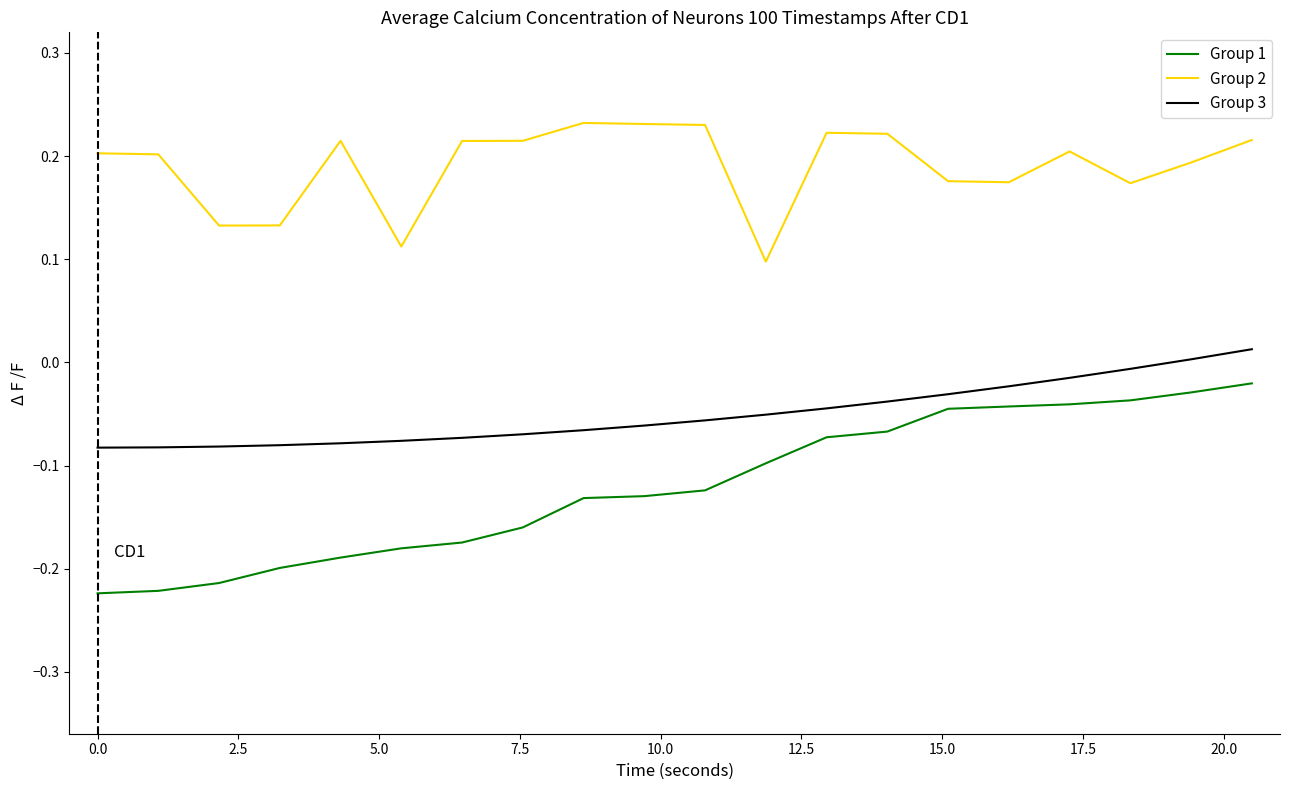

Which series has the largest total across all categories?

Group 2